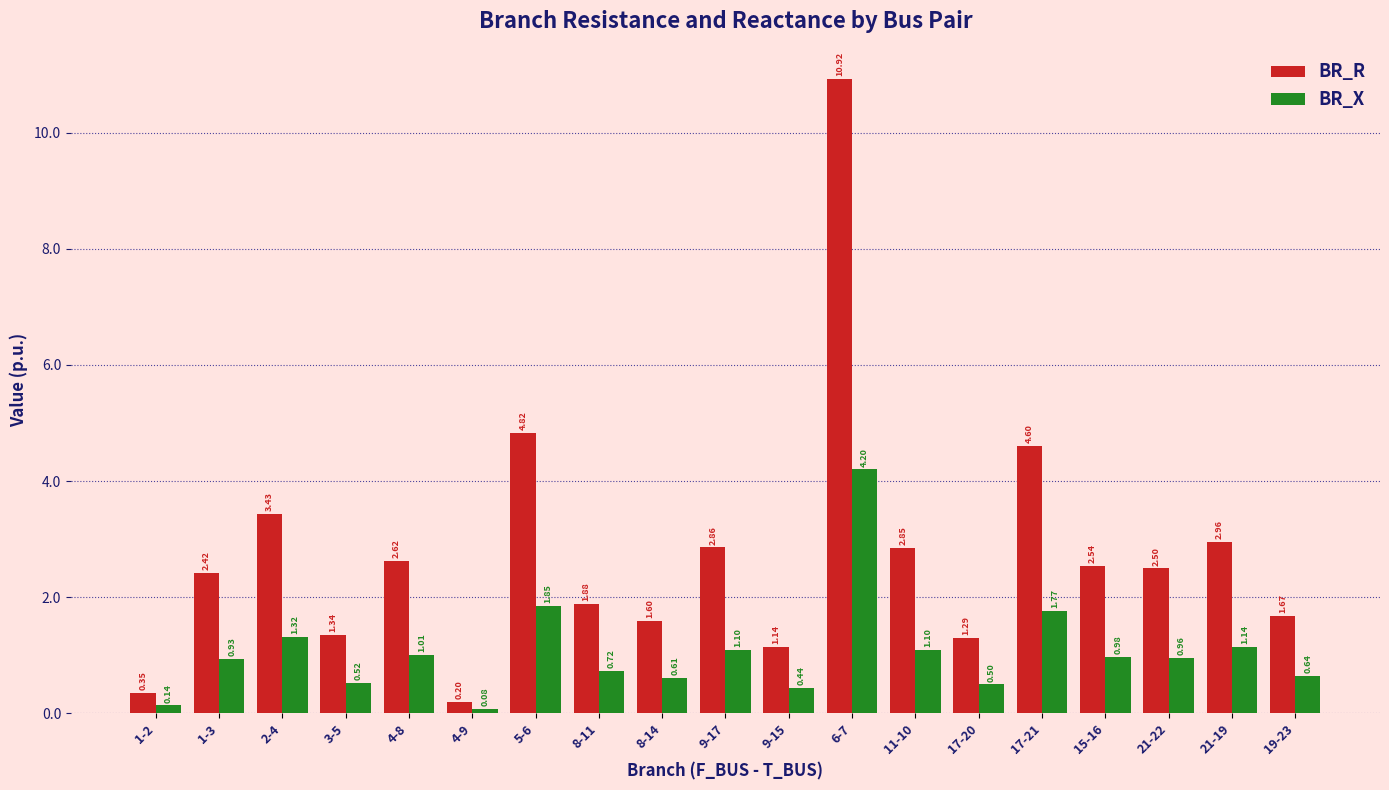

What is the difference between the maximum and second lowest values in the BR_R series?

10.6